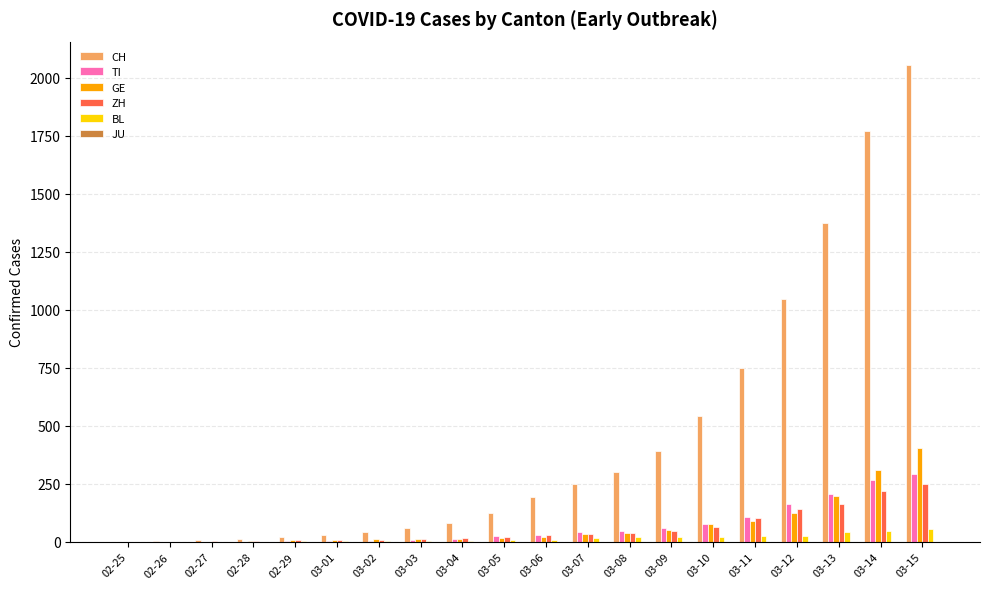

What is the sum of all ZH values?

1164